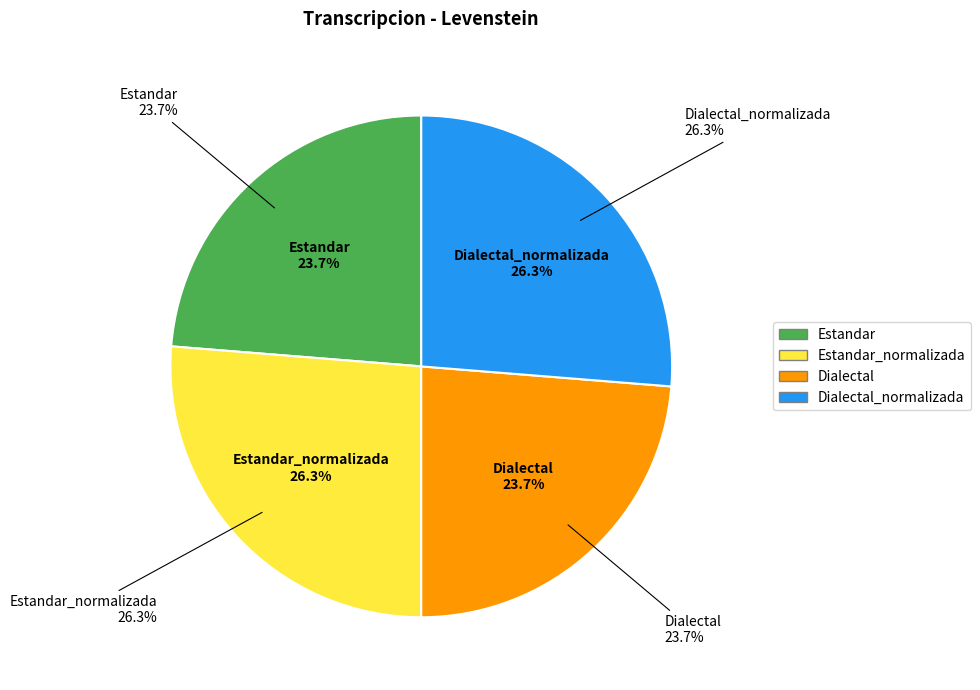

The Estandar_normalizada slice represents 36% of the pie. True or false?

False